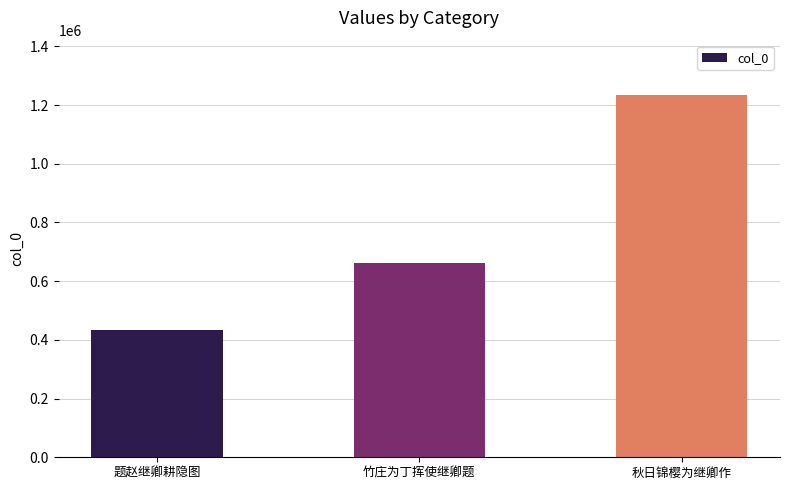

What is the change in value from 题赵继卿耕隐图 to 竹庄为丁挥使继卿题?

+227256